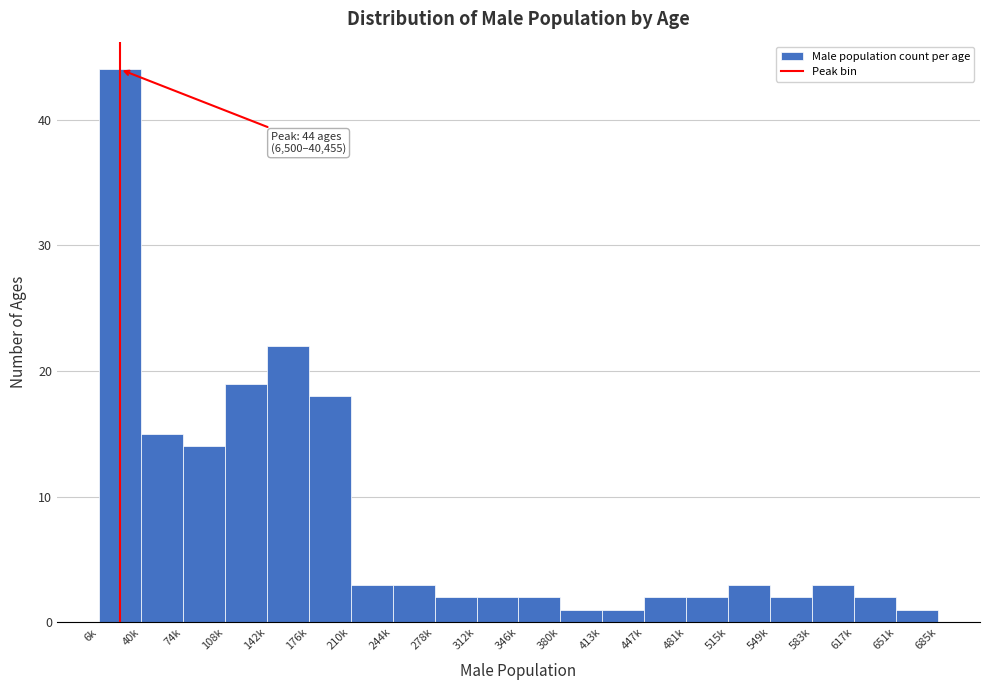

Reading right to left, extract all data points from this chart.

651k=1	617k=2	583k=3	549k=2	515k=3	481k=2	447k=2	413k=1	380k=1	346k=2	312k=2	278k=2	244k=3	210k=3	176k=18	142k=22	108k=19	74k=14	40k=15	6k=44